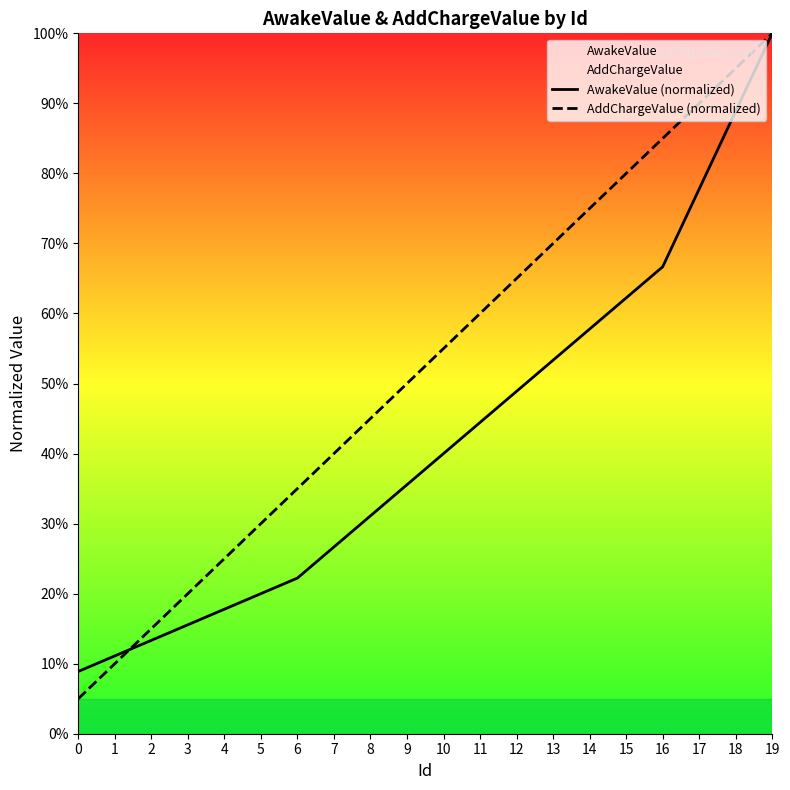

Reading right to left, transcribe all the data shown in this chart.

AwakeValue (normalized): 1.0	0.9	0.8	0.7	0.6	0.6	0.5	0.5	0.4	0.4	0.4	0.3	0.3	0.2	0.2	0.2	0.2	0.1	0.1	0.1
AddChargeValue (normalized): 1.0	0.9	0.9	0.8	0.8	0.7	0.7	0.7	0.6	0.5	0.5	0.4	0.4	0.4	0.3	0.2	0.2	0.1	0.1	0.0